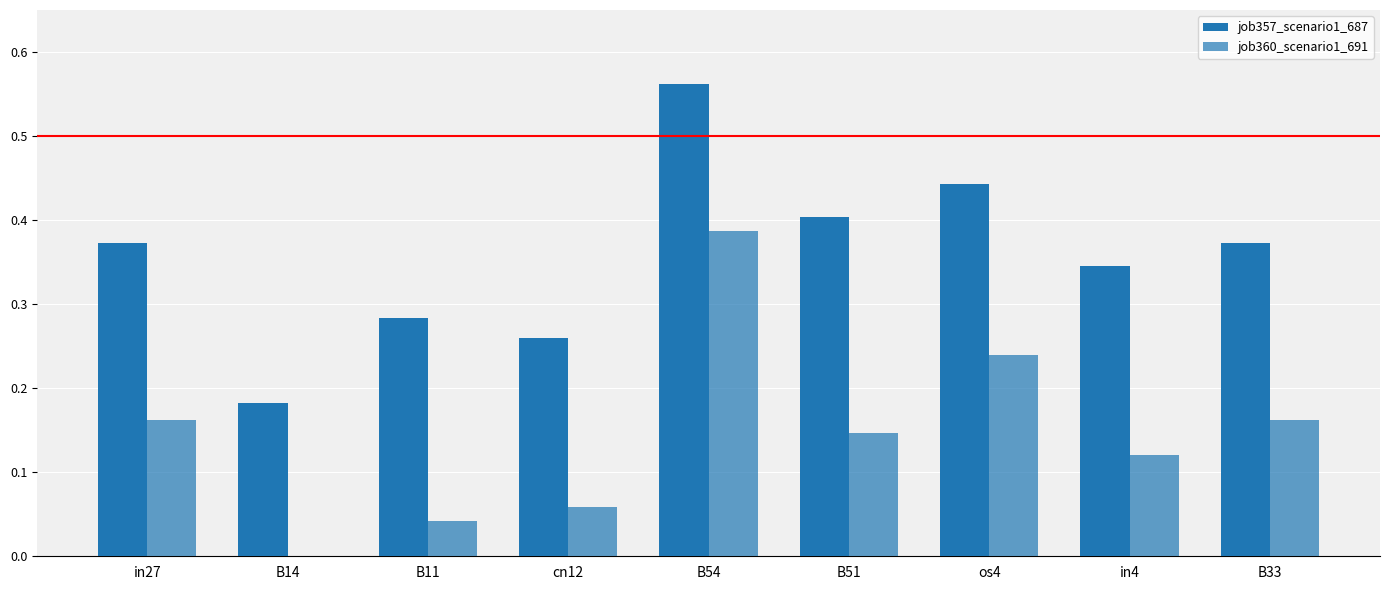

List the labels in order of job357_scenario1_687 value, largest first.

B54, os4, B51, in27, B33, in4, B11, cn12, B14